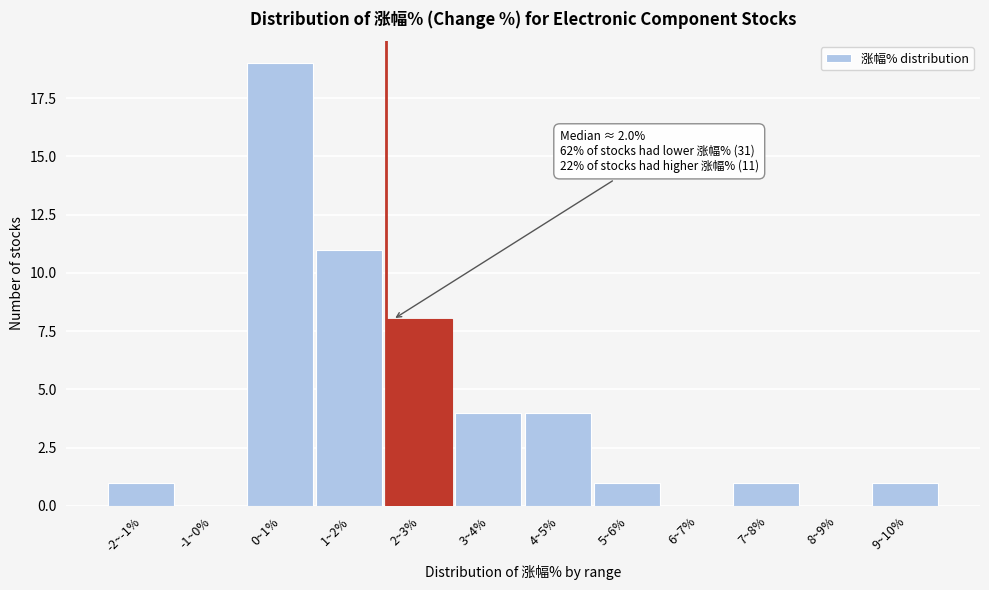

Reading right to left, extract all data points from this chart.

9~10%=1	8~9%=0	7~8%=1	6~7%=0	5~6%=1	4~5%=4	3~4%=4	2~3%=8	1~2%=11	0~1%=19	-1~0%=0	-2~-1%=1